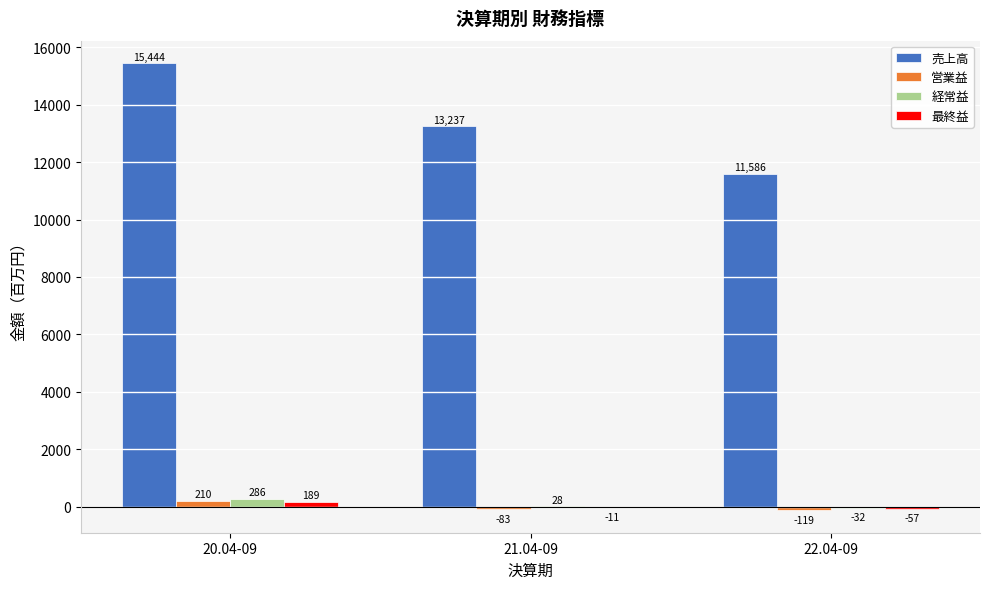

Which series changed the most between 20.04-09 and 22.04-09?

売上高